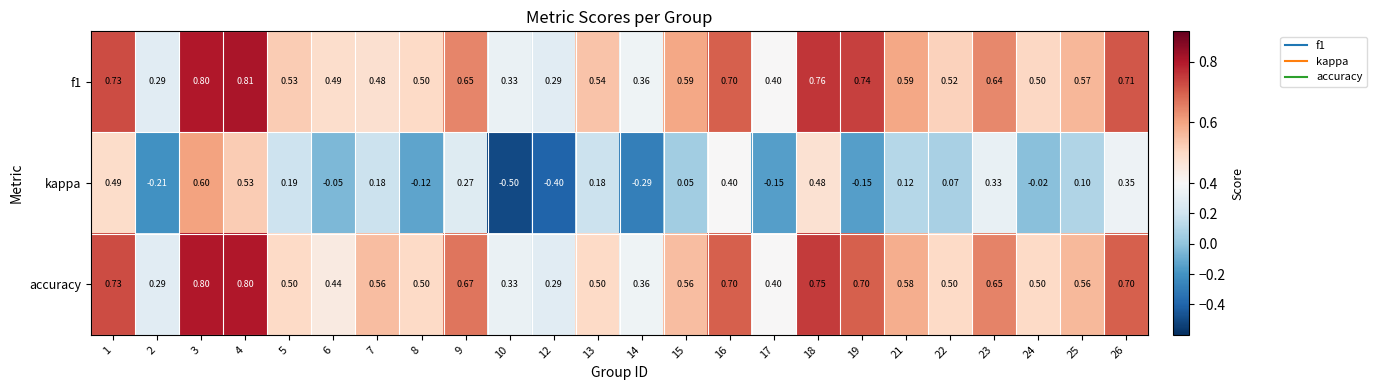

At which category does the chart reach its minimum across all series?

10